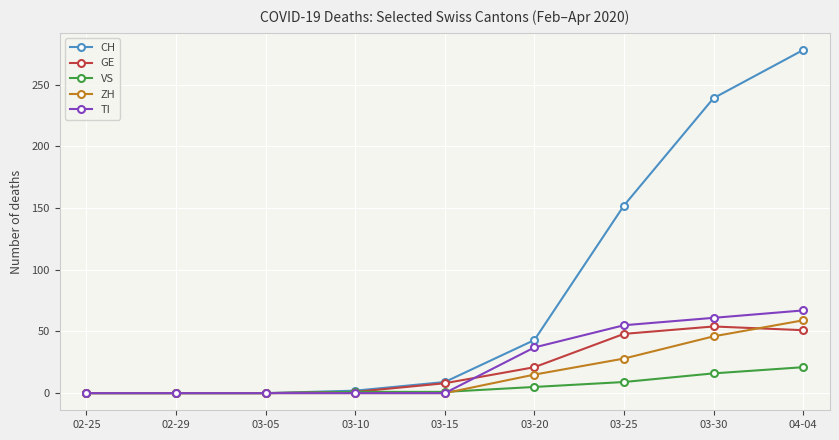

At which category does the chart reach its peak across all series?

04-04